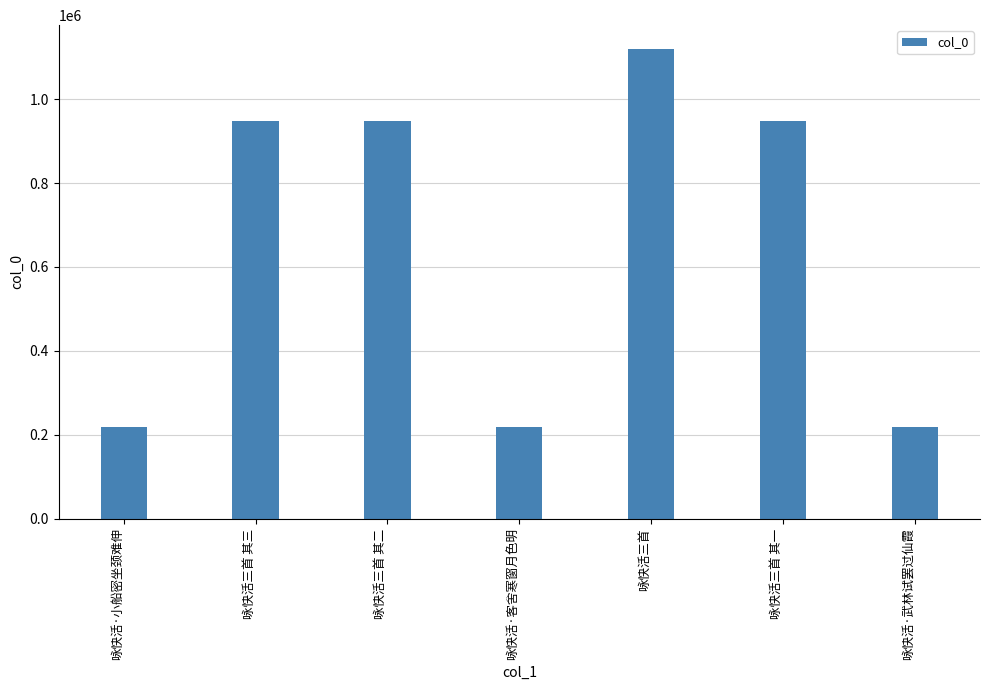

Which category has the highest value across all series?

咏快活三首